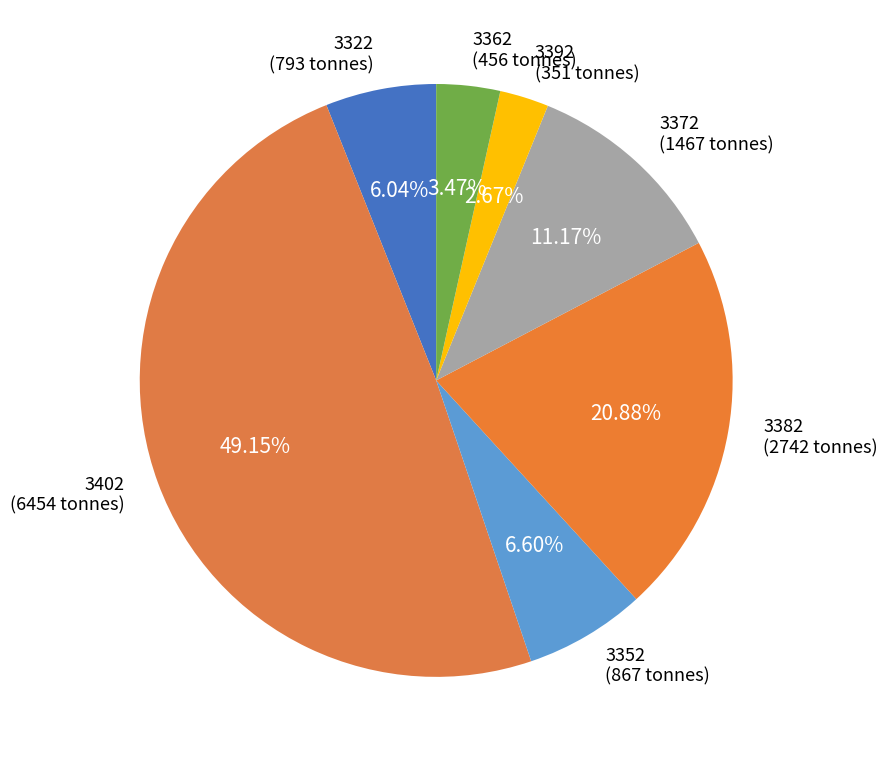

Is there any slice that represents more than half of the pie?

No